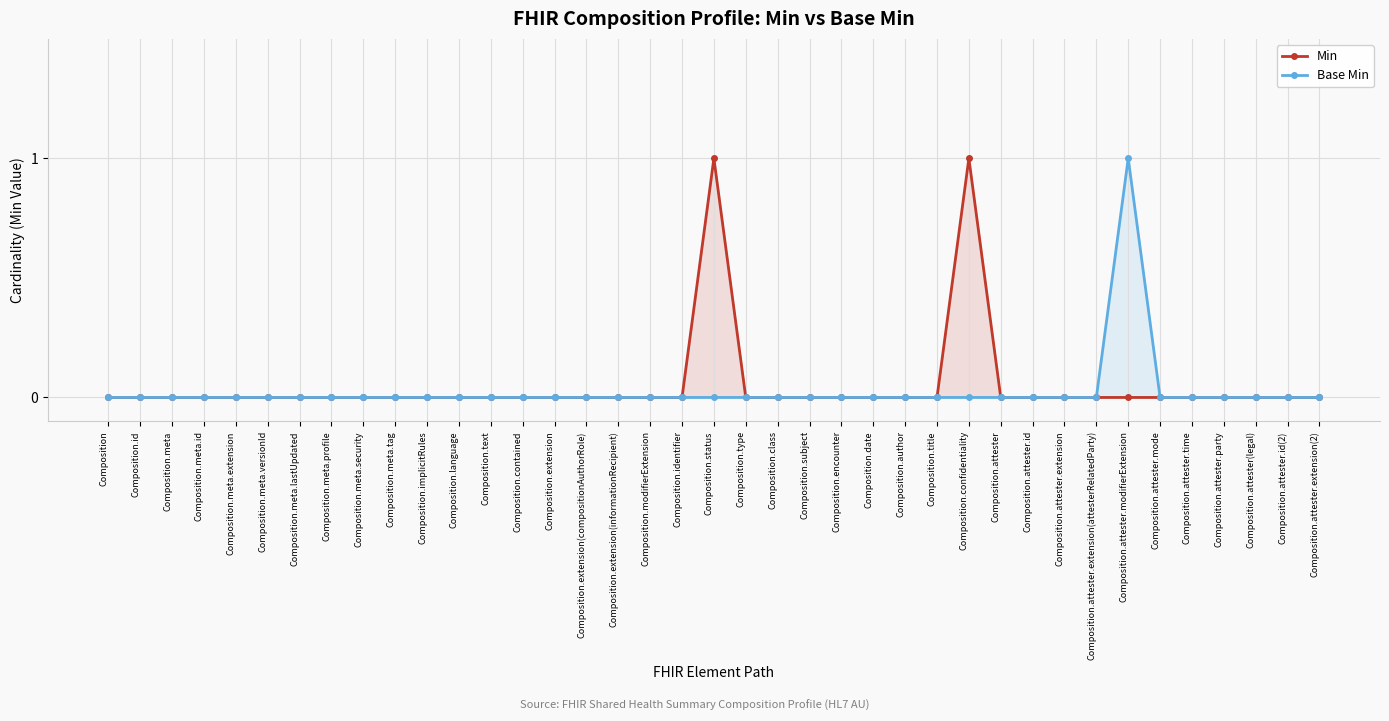

True or false: Min and Base Min cross at least once.

False